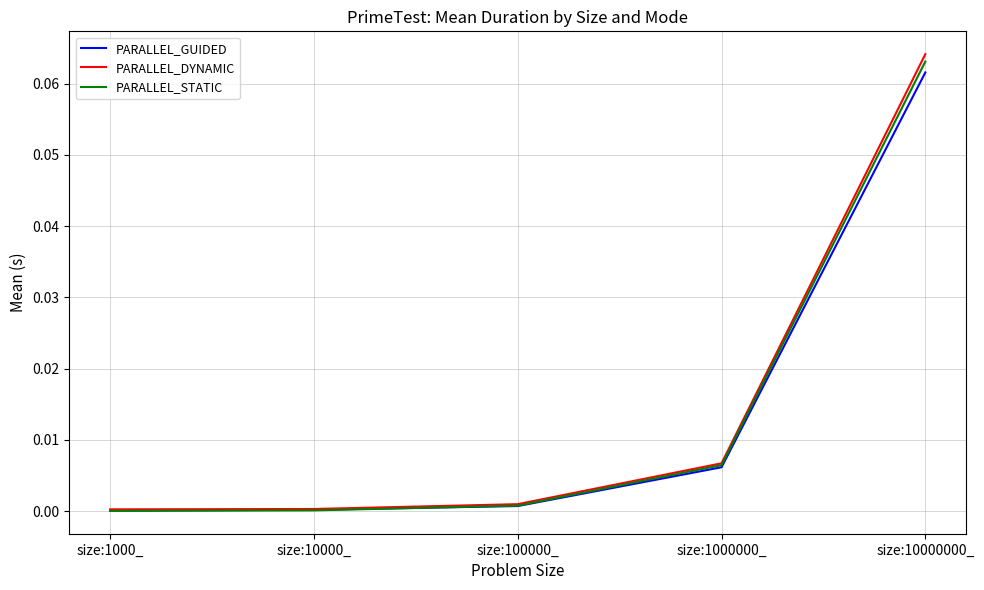

What position from the left is size:10000000_?

5